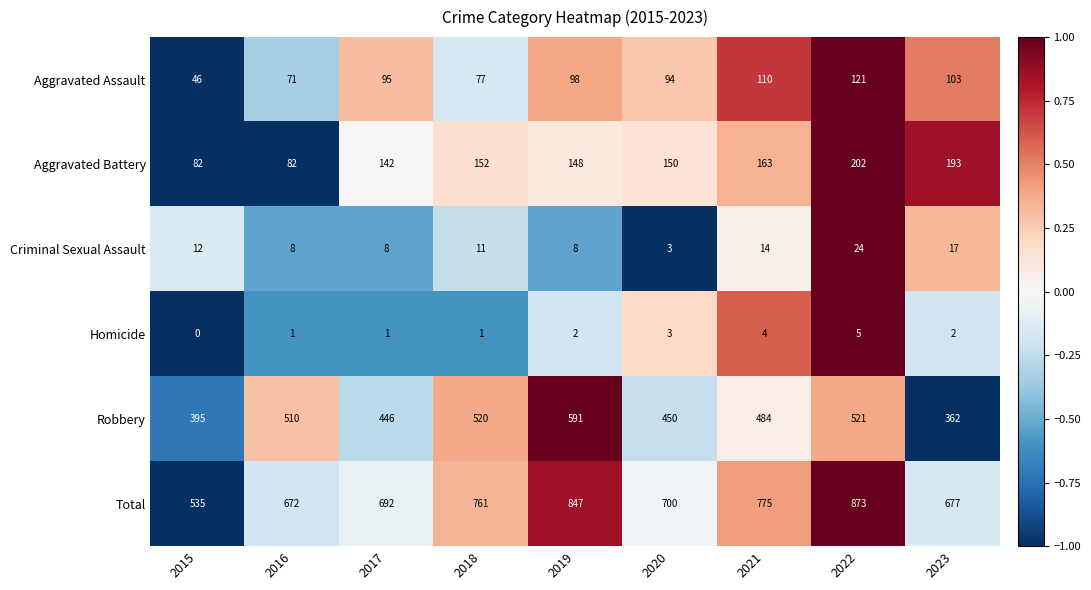

Where is Aggravated Assault nearest to the value 83?

2018